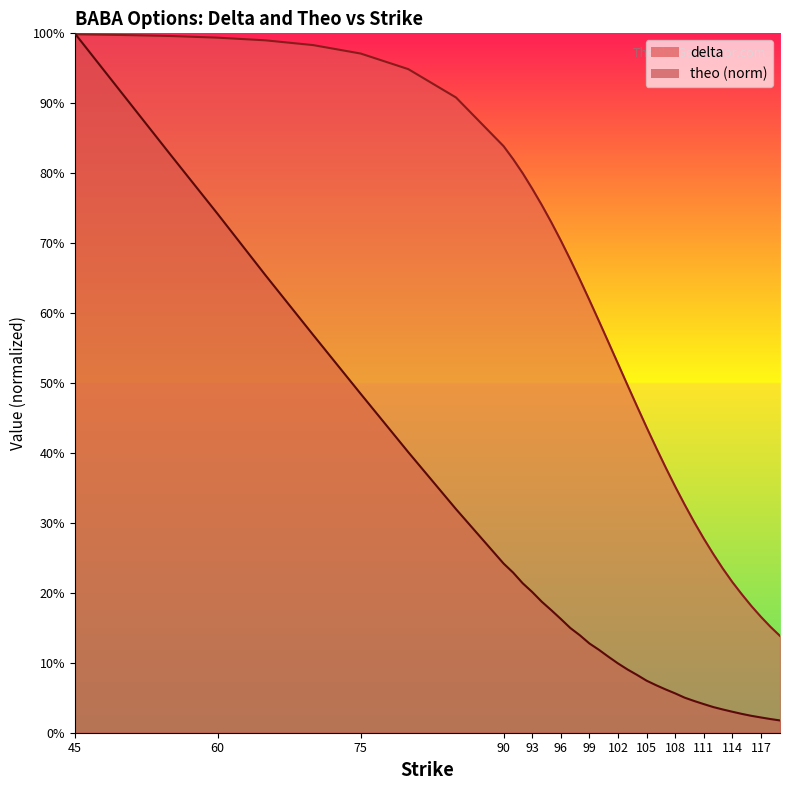

Reading right to left, what are all the values shown in this chart?

delta: 119=0.1	118=0.2	117=0.2	116=0.2	115=0.2	114=0.2	113=0.2	112=0.3	111=0.3	110=0.3	109=0.3	108=0.4	107=0.4	106=0.4	105=0.4	104=0.5	103=0.5	102=0.5	101=0.6	100=0.6	99=0.6	98=0.6	97=0.7	96=0.7	95=0.7	94=0.8	93=0.8	92=0.8	91=0.8	90=0.8	85=0.9	80=0.9	75=1.0	70=1.0	65=1.0	60=1.0	55=1.0	50=1.0	45=1.0
theo: 119=0.0	118=0.0	117=0.0	116=0.0	115=0.0	114=0.0	113=0.0	112=0.0	111=0.0	110=0.0	109=0.1	108=0.1	107=0.1	106=0.1	105=0.1	104=0.1	103=0.1	102=0.1	101=0.1	100=0.1	99=0.1	98=0.1	97=0.1	96=0.2	95=0.2	94=0.2	93=0.2	92=0.2	91=0.2	90=0.2	85=0.3	80=0.4	75=0.5	70=0.6	65=0.7	60=0.7	55=0.8	50=0.9	45=1.0